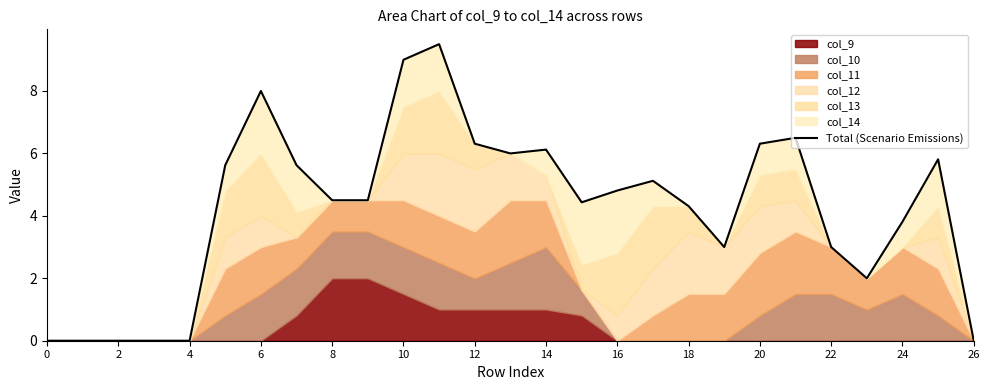

What is the maximum value shown in the chart?

9.5